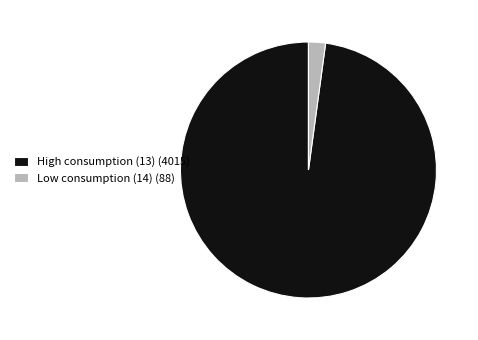

How many segments does this pie chart have?

2